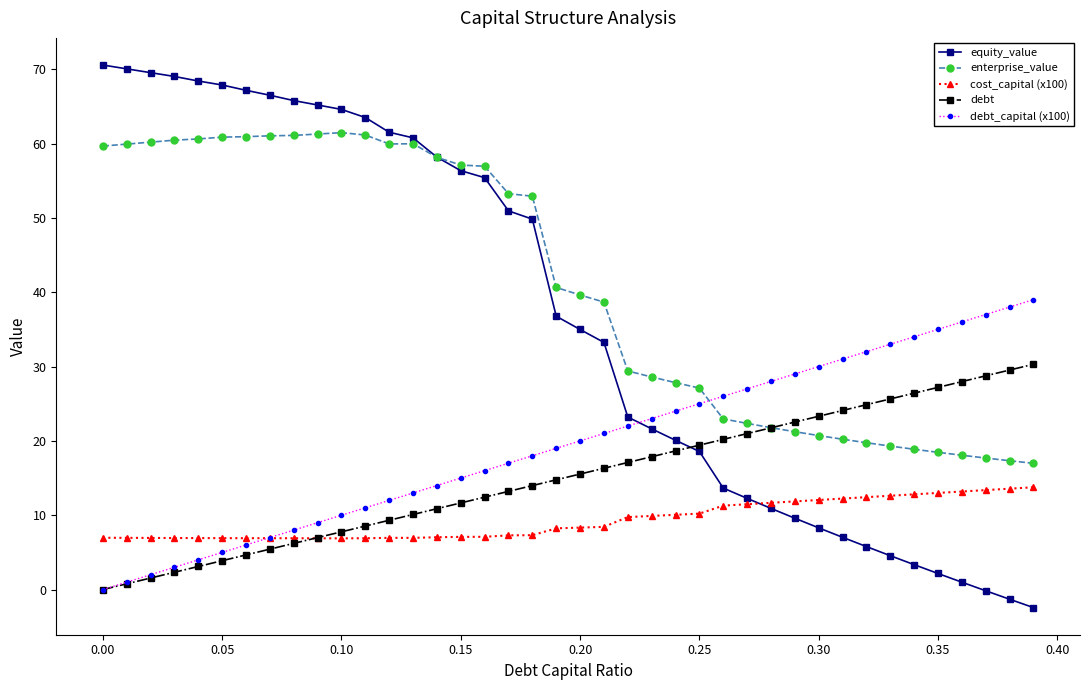

List the series in order of their peak value, lowest first.

cost_capital (x100), debt, debt_capital (x100), enterprise_value, equity_value